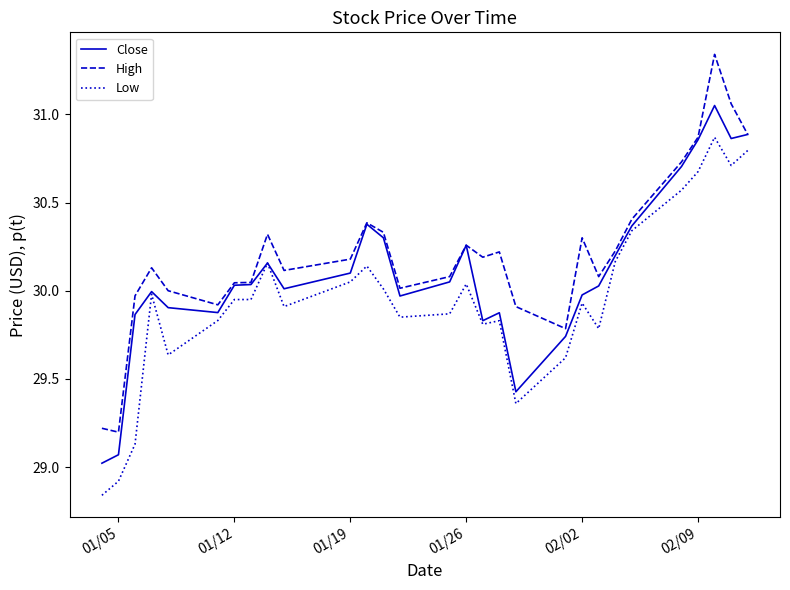

Which series has the largest total across all categories?

High